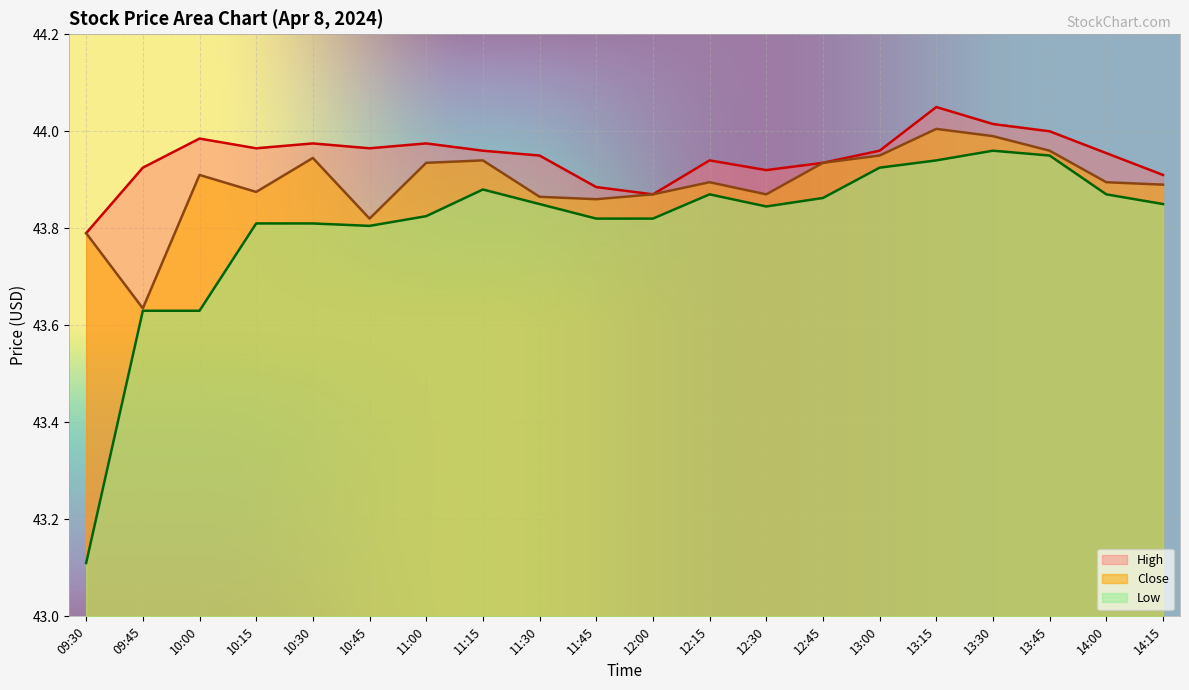

Is the value of Close at 12:15 greater than the value of Low at 11:00?

Yes